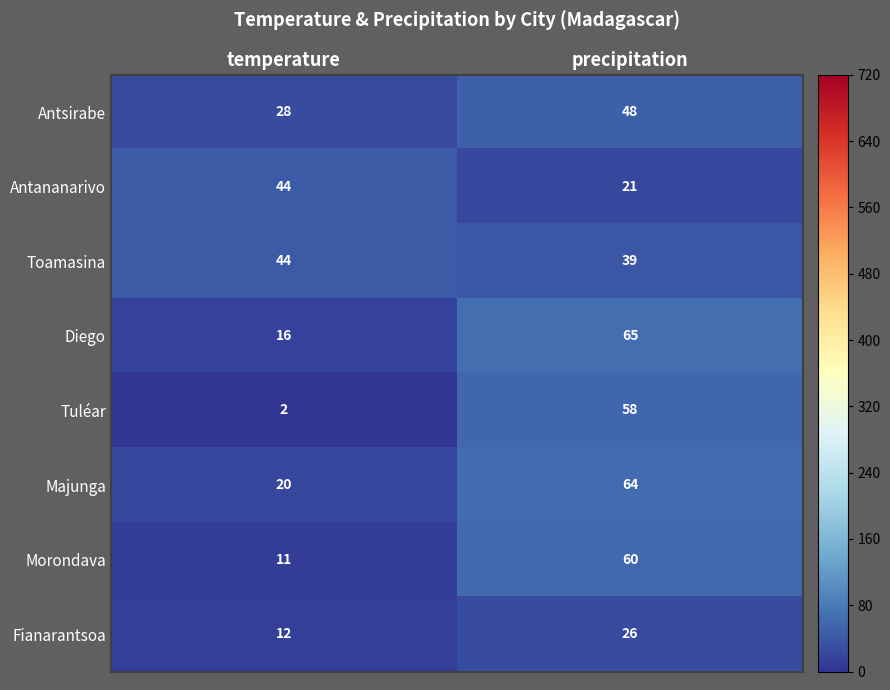

What is the total value across all series at temperature?

177